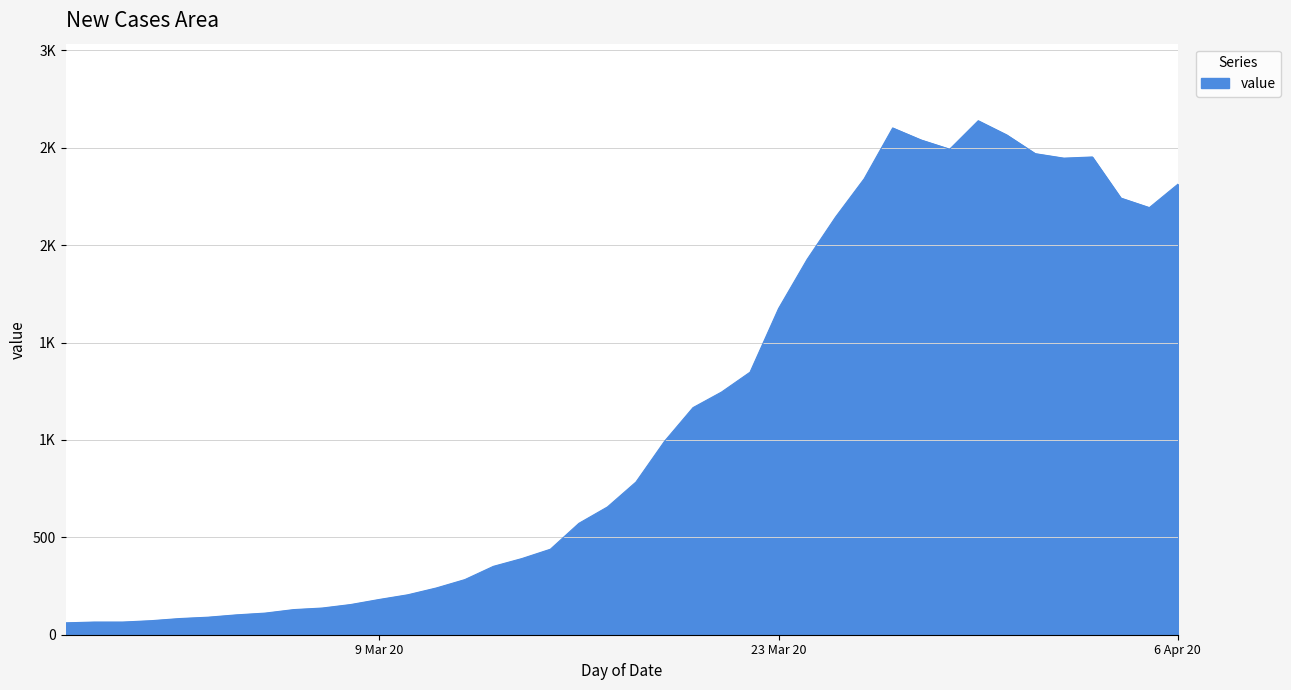

At which category does the chart reach its peak across all series?

2020-03-30